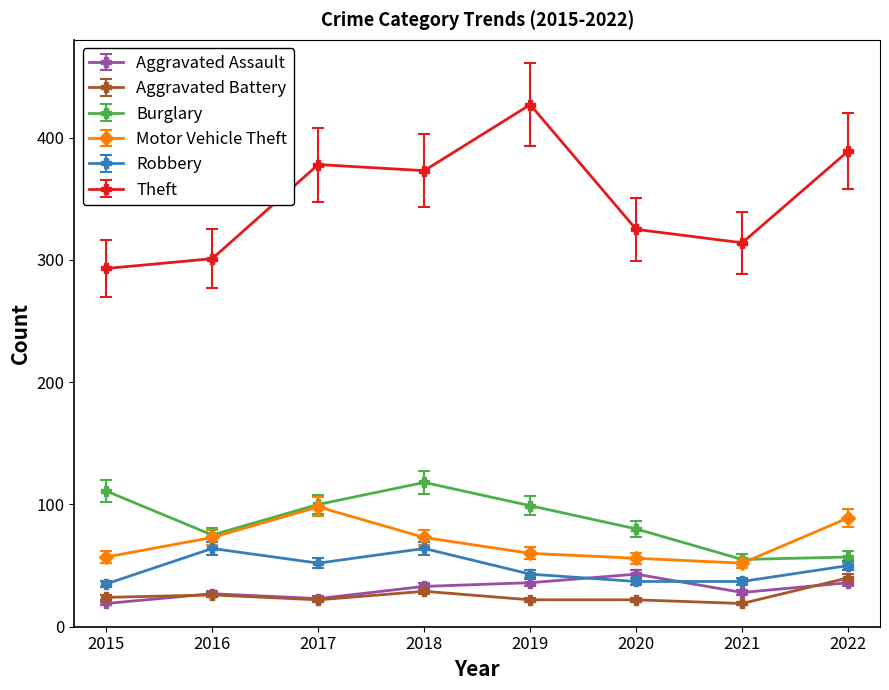

How many data points in Theft are less than 373?

4